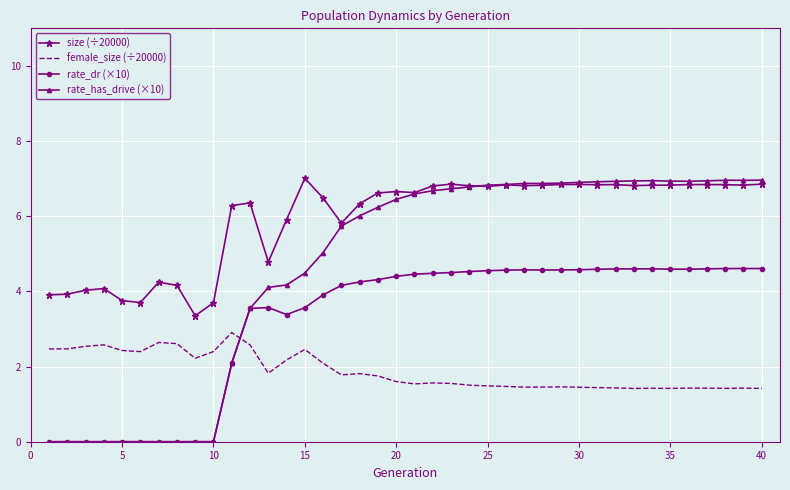

What is the lowest value of the size (÷20000) series?

3.4